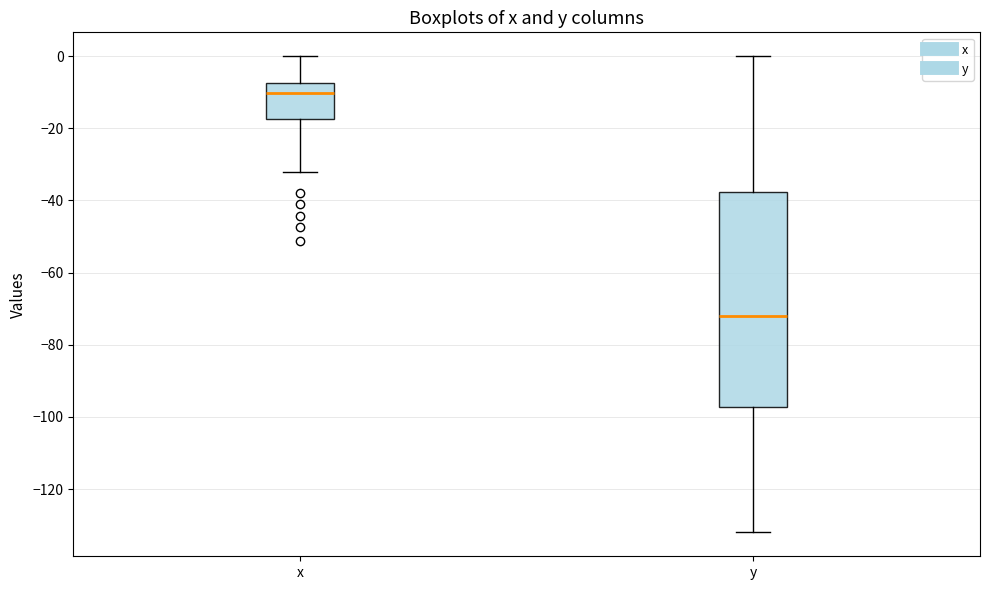

Reading left to right, read every box against the y-axis: the position of its median line, the range the box covers, and the ends of its whiskers. The values are not printed on the chart, so give them approximately, as read against the axis.

x: median -10, box -18 to -8, whiskers -32 to 0
y: median -72, box -98 to -38, whiskers -132 to 0